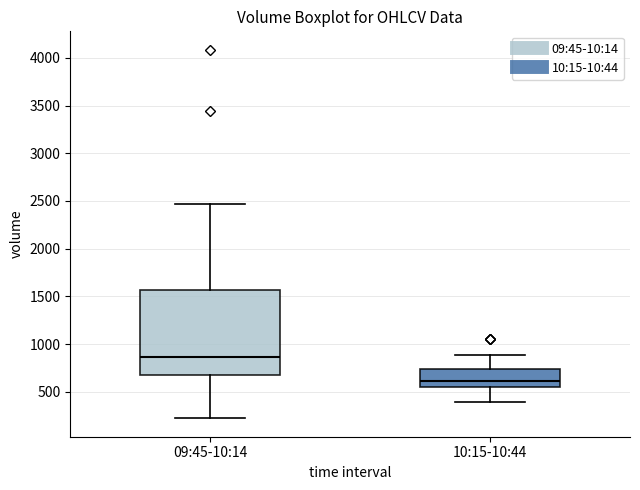

Which box is the tallest, from its lower edge to its upper edge?

09:45-10:14